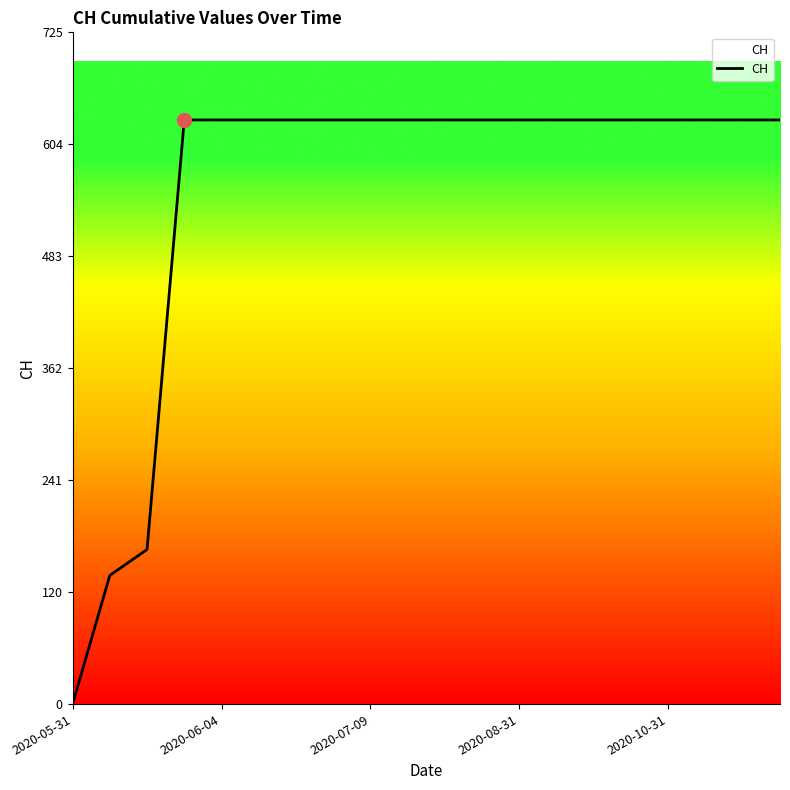

What is the difference between the maximum and minimum values?

631